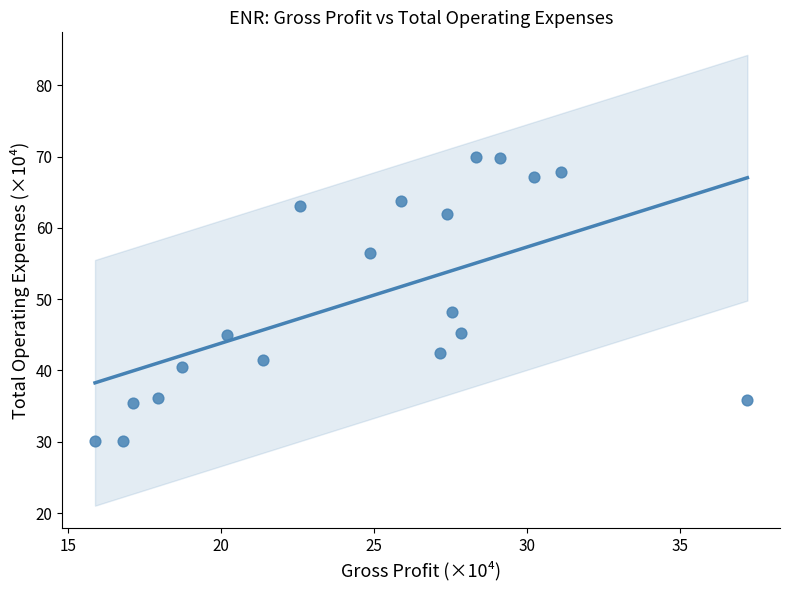

What Y value in the scatter plot is closest to 49?

48.2